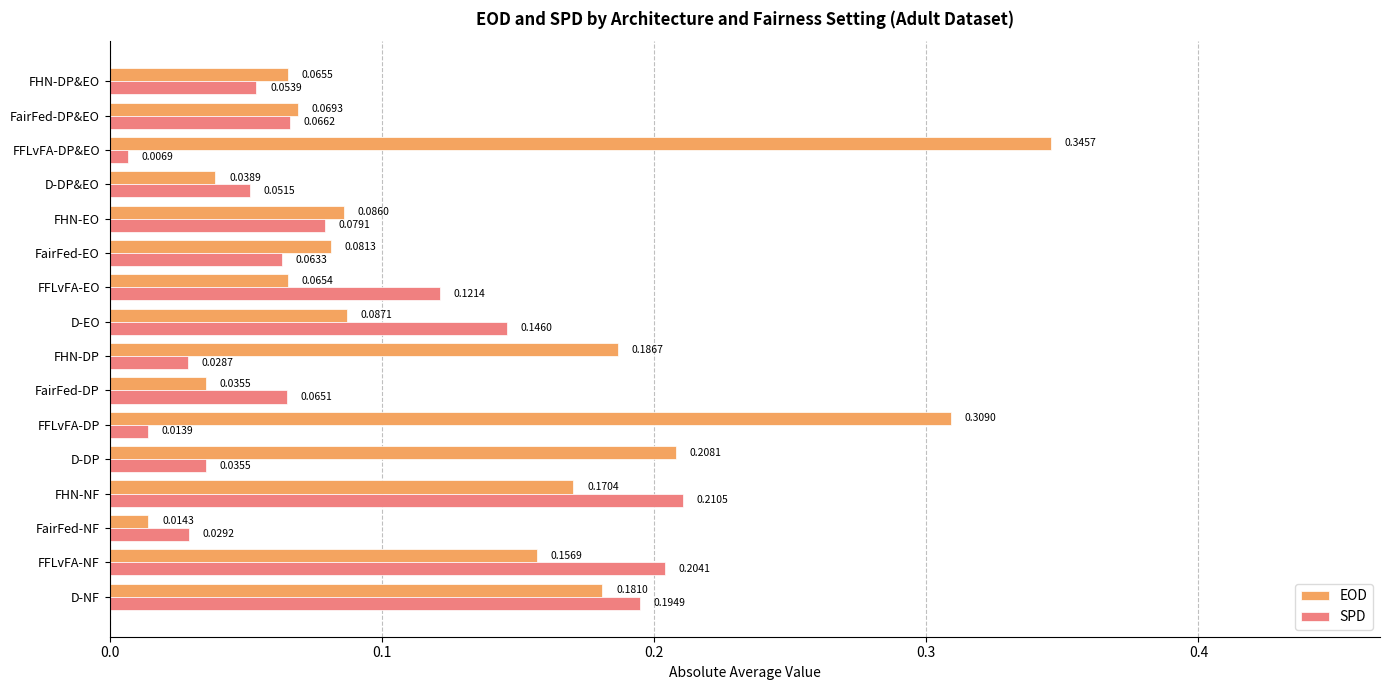

At which category does the chart reach its minimum across all series?

FFLvFA-DP&EO